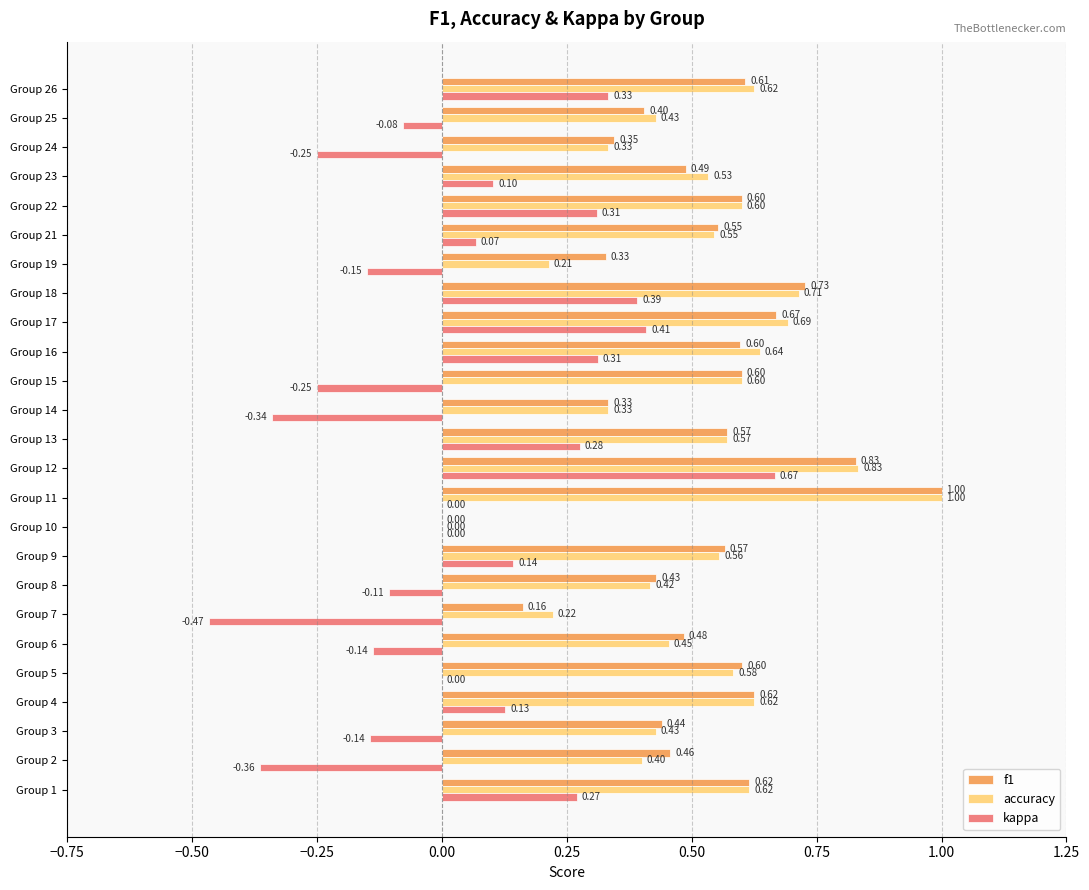

What is the total value across all series at Group 13?

1.4